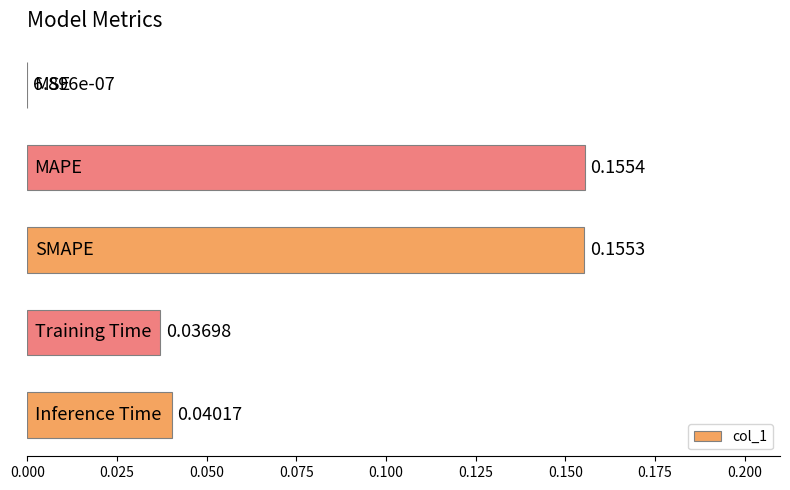

What is the sum of all values?

0.4